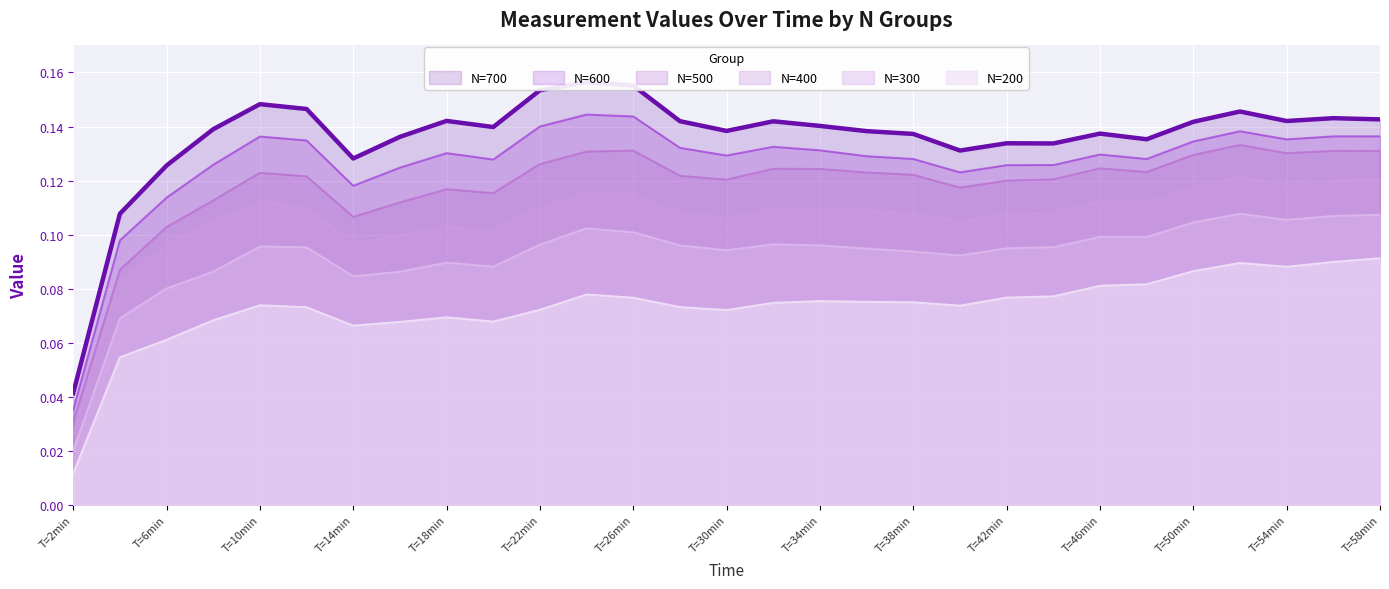

Reading right to left, what are all the values shown in this chart?

N=700: T=58min=0.1	T=56min=0.1	T=54min=0.1	T=52min=0.1	T=50min=0.1	T=48min=0.1	T=46min=0.1	T=44min=0.1	T=42min=0.1	T=40min=0.1	T=38min=0.1	T=36min=0.1	T=34min=0.1	T=32min=0.1	T=30min=0.1	T=28min=0.1	T=26min=0.2	T=24min=0.2	T=22min=0.2	T=20min=0.1	T=18min=0.1	T=16min=0.1	T=14min=0.1	T=12min=0.1	T=10min=0.1	T=8min=0.1	T=6min=0.1	T=4min=0.1	T=2min=0.0
N=600: T=58min=0.1	T=56min=0.1	T=54min=0.1	T=52min=0.1	T=50min=0.1	T=48min=0.1	T=46min=0.1	T=44min=0.1	T=42min=0.1	T=40min=0.1	T=38min=0.1	T=36min=0.1	T=34min=0.1	T=32min=0.1	T=30min=0.1	T=28min=0.1	T=26min=0.1	T=24min=0.1	T=22min=0.1	T=20min=0.1	T=18min=0.1	T=16min=0.1	T=14min=0.1	T=12min=0.1	T=10min=0.1	T=8min=0.1	T=6min=0.1	T=4min=0.1	T=2min=0.0
N=500: T=58min=0.1	T=56min=0.1	T=54min=0.1	T=52min=0.1	T=50min=0.1	T=48min=0.1	T=46min=0.1	T=44min=0.1	T=42min=0.1	T=40min=0.1	T=38min=0.1	T=36min=0.1	T=34min=0.1	T=32min=0.1	T=30min=0.1	T=28min=0.1	T=26min=0.1	T=24min=0.1	T=22min=0.1	T=20min=0.1	T=18min=0.1	T=16min=0.1	T=14min=0.1	T=12min=0.1	T=10min=0.1	T=8min=0.1	T=6min=0.1	T=4min=0.1	T=2min=0.0
N=400: T=58min=0.1	T=56min=0.1	T=54min=0.1	T=52min=0.1	T=50min=0.1	T=48min=0.1	T=46min=0.1	T=44min=0.1	T=42min=0.1	T=40min=0.1	T=38min=0.1	T=36min=0.1	T=34min=0.1	T=32min=0.1	T=30min=0.1	T=28min=0.1	T=26min=0.1	T=24min=0.1	T=22min=0.1	T=20min=0.1	T=18min=0.1	T=16min=0.1	T=14min=0.1	T=12min=0.1	T=10min=0.1	T=8min=0.1	T=6min=0.1	T=4min=0.1	T=2min=0.0
N=300: T=58min=0.1	T=56min=0.1	T=54min=0.1	T=52min=0.1	T=50min=0.1	T=48min=0.1	T=46min=0.1	T=44min=0.1	T=42min=0.1	T=40min=0.1	T=38min=0.1	T=36min=0.1	T=34min=0.1	T=32min=0.1	T=30min=0.1	T=28min=0.1	T=26min=0.1	T=24min=0.1	T=22min=0.1	T=20min=0.1	T=18min=0.1	T=16min=0.1	T=14min=0.1	T=12min=0.1	T=10min=0.1	T=8min=0.1	T=6min=0.1	T=4min=0.1	T=2min=0.0
N=200: T=58min=0.1	T=56min=0.1	T=54min=0.1	T=52min=0.1	T=50min=0.1	T=48min=0.1	T=46min=0.1	T=44min=0.1	T=42min=0.1	T=40min=0.1	T=38min=0.1	T=36min=0.1	T=34min=0.1	T=32min=0.1	T=30min=0.1	T=28min=0.1	T=26min=0.1	T=24min=0.1	T=22min=0.1	T=20min=0.1	T=18min=0.1	T=16min=0.1	T=14min=0.1	T=12min=0.1	T=10min=0.1	T=8min=0.1	T=6min=0.1	T=4min=0.1	T=2min=0.0